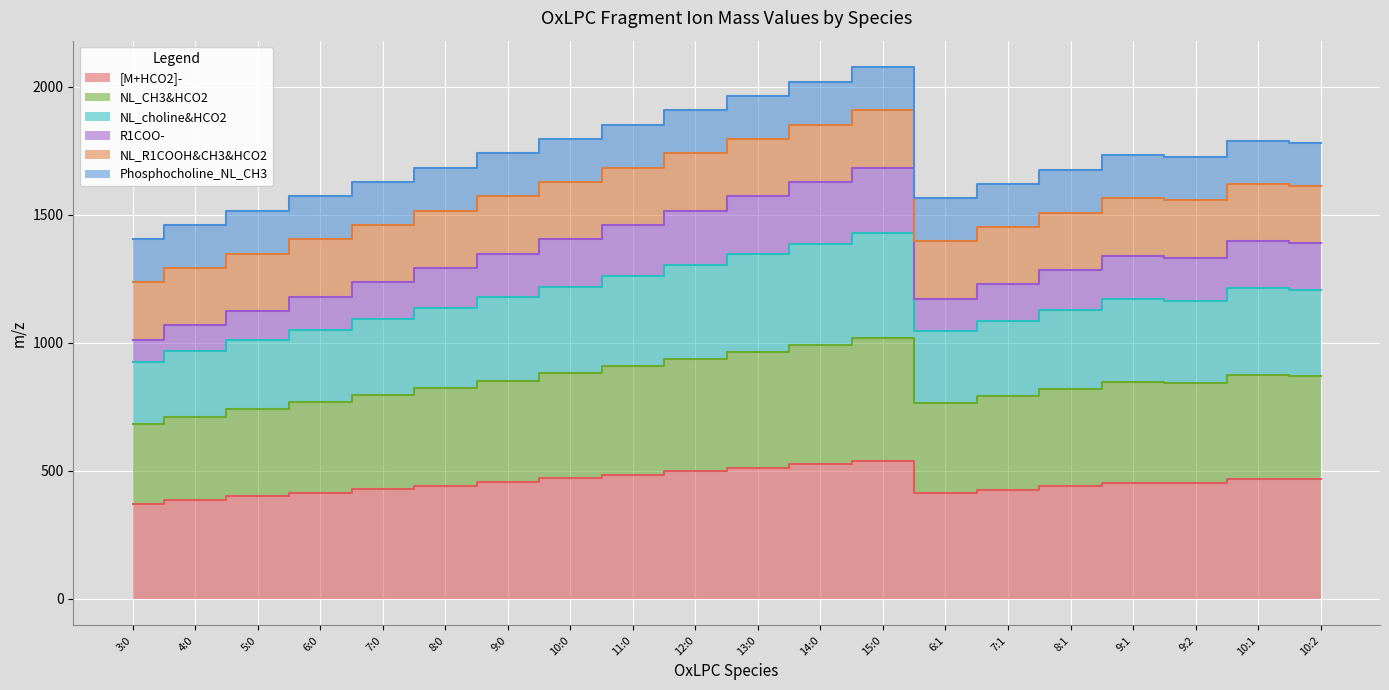

How many categories are shown in the chart?

20